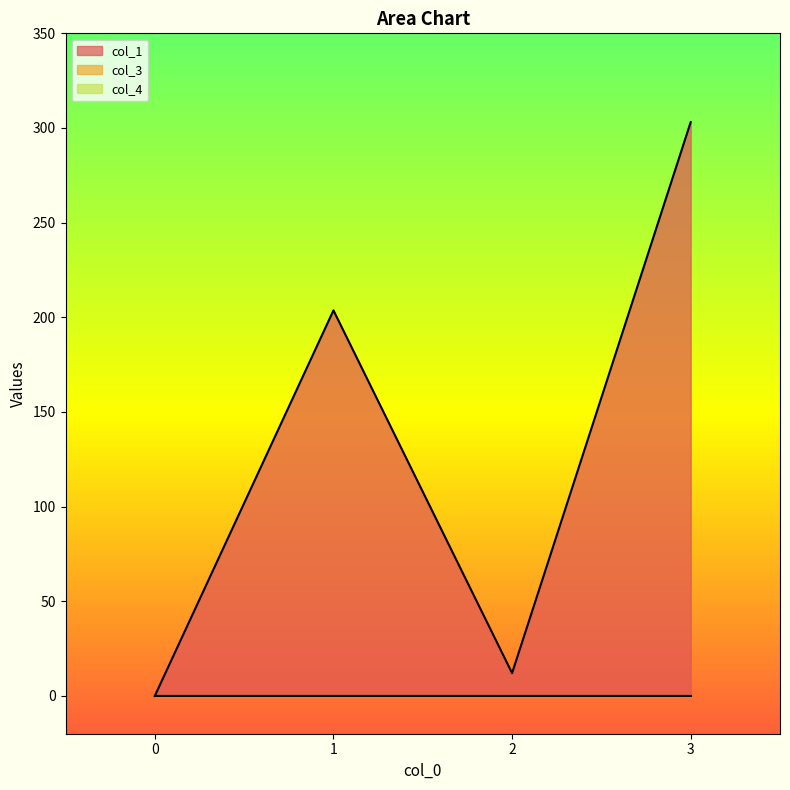

How many lines are shown in the chart?

3